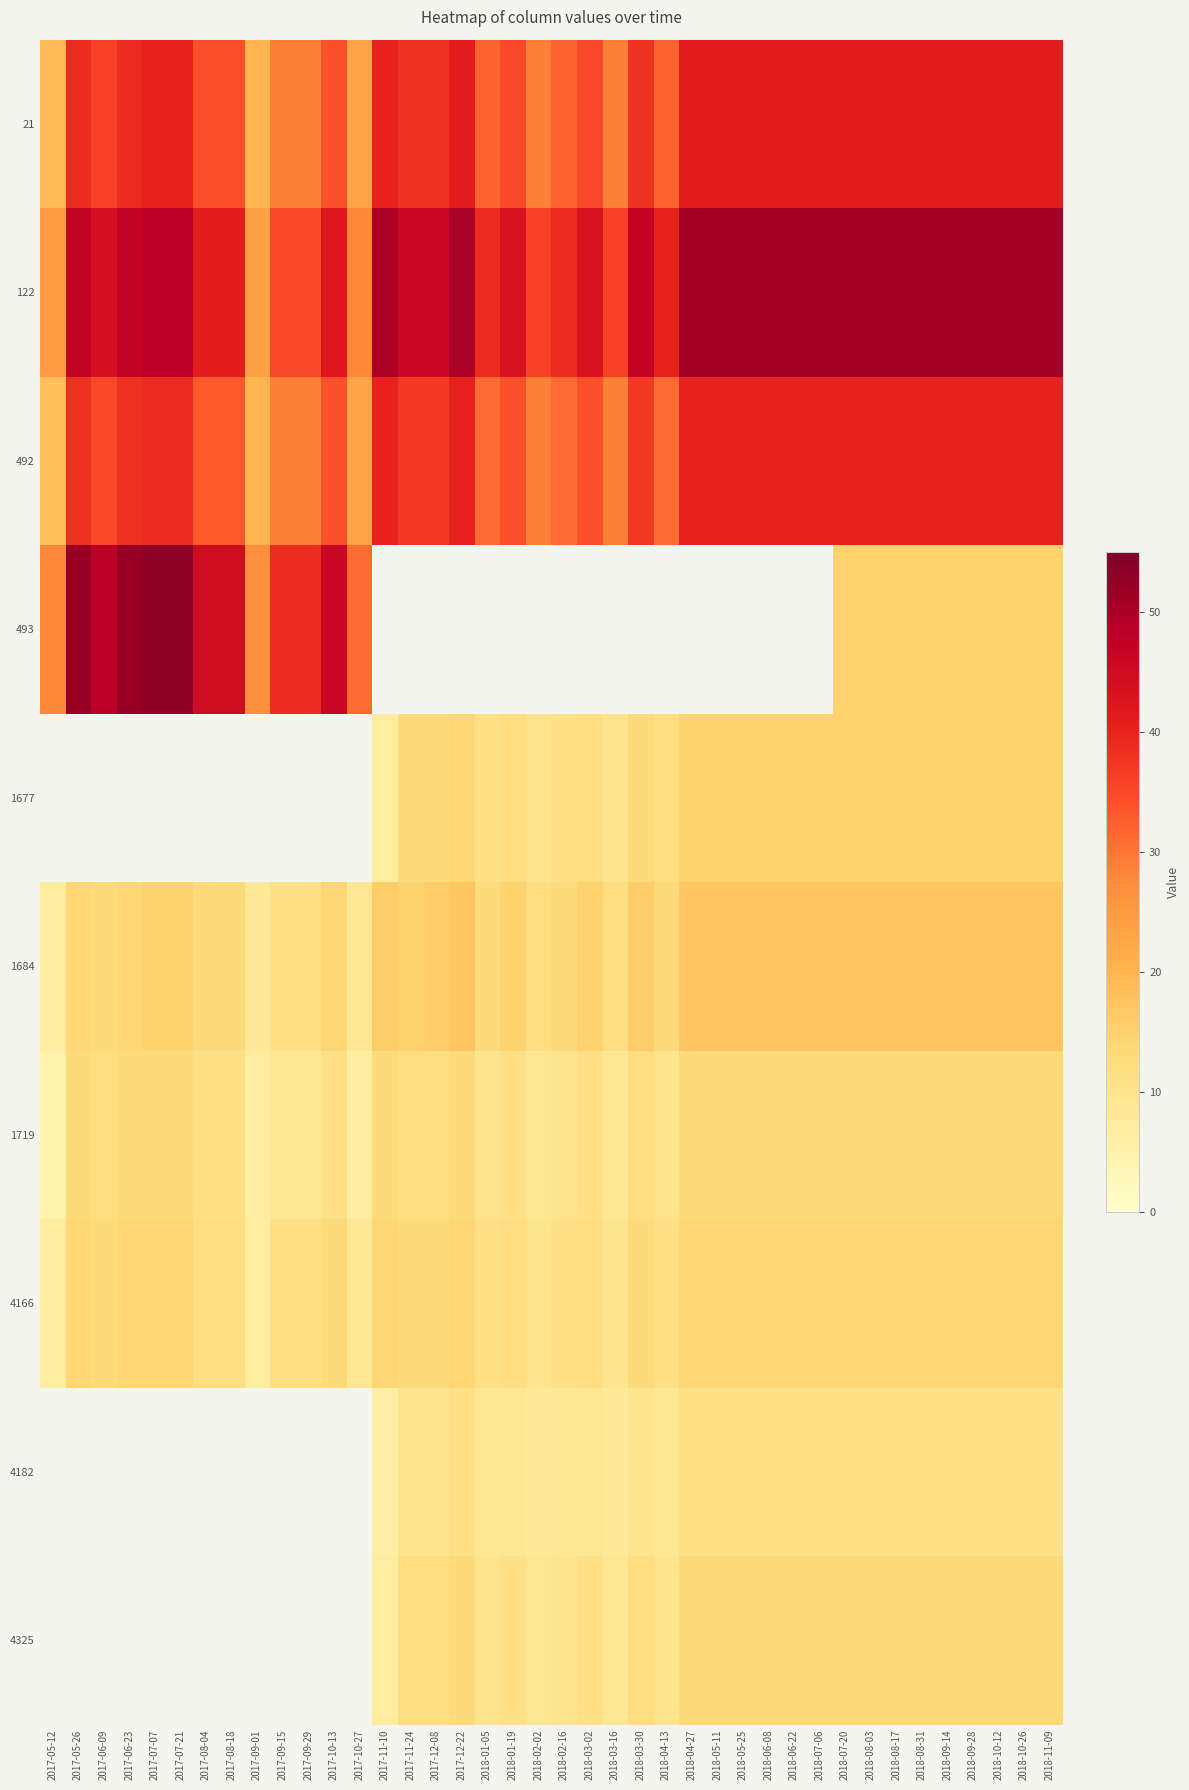

What is the difference between the second highest and minimum values in the 4166 series?

7.0